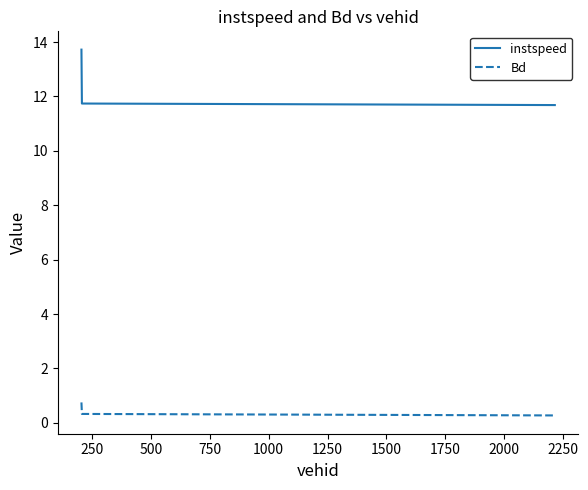

How many lines are shown in the chart?

2